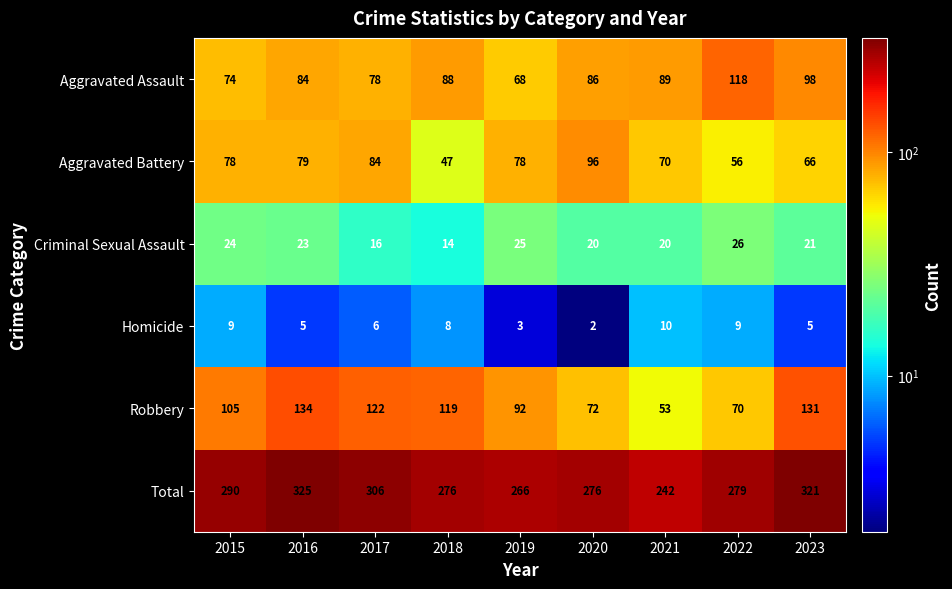

Is it true that Aggravated Assault equals 86 at 2020?

True